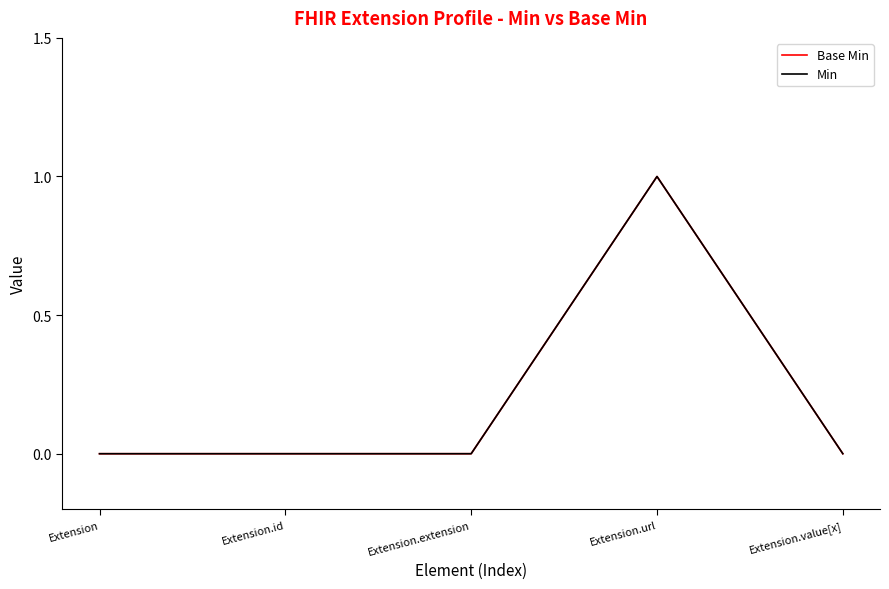

True or false: Base Min and Min cross at least once.

False